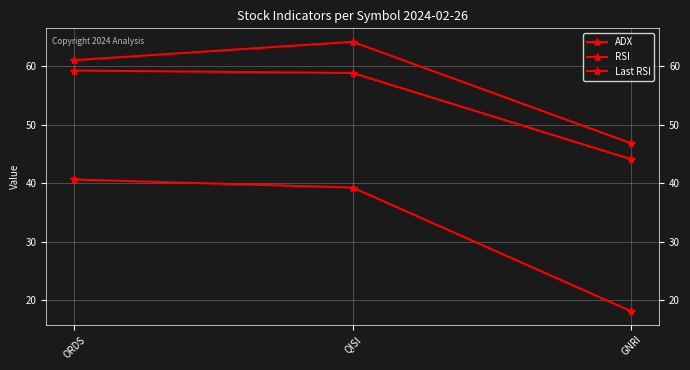

Is the value of RSI at ORDS greater than the value of Last RSI at QISI?

Yes